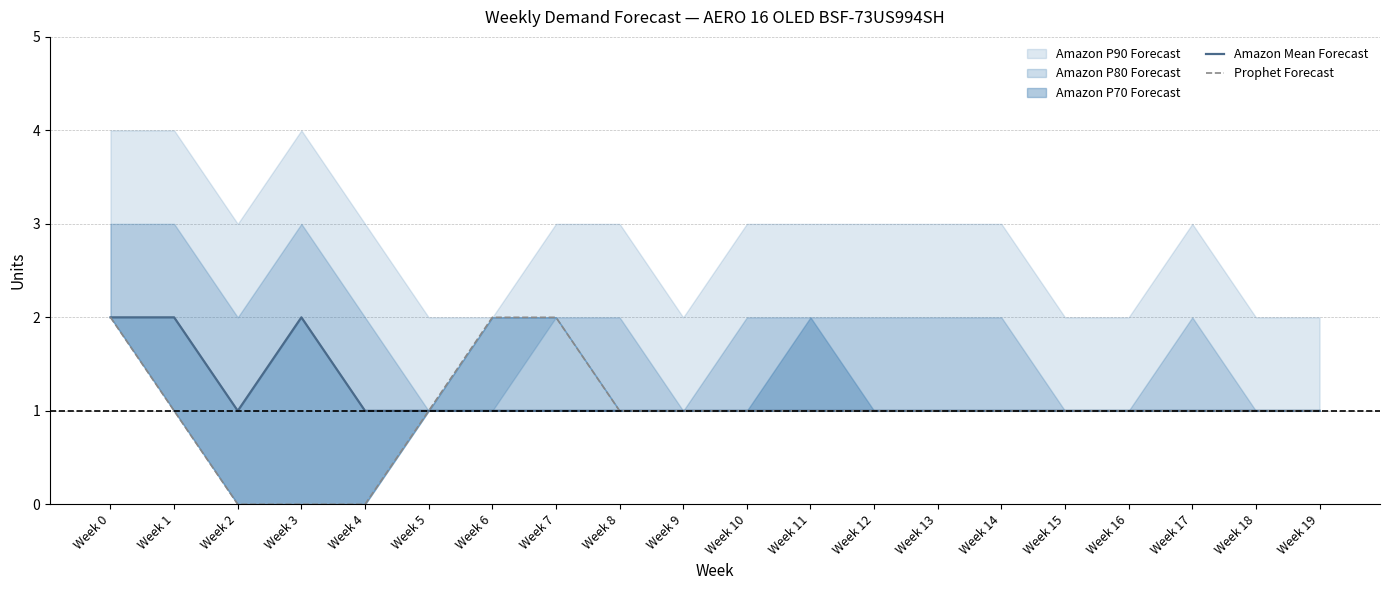

True or false: Amazon Mean Forecast and Prophet Forecast intersect in this chart.

False